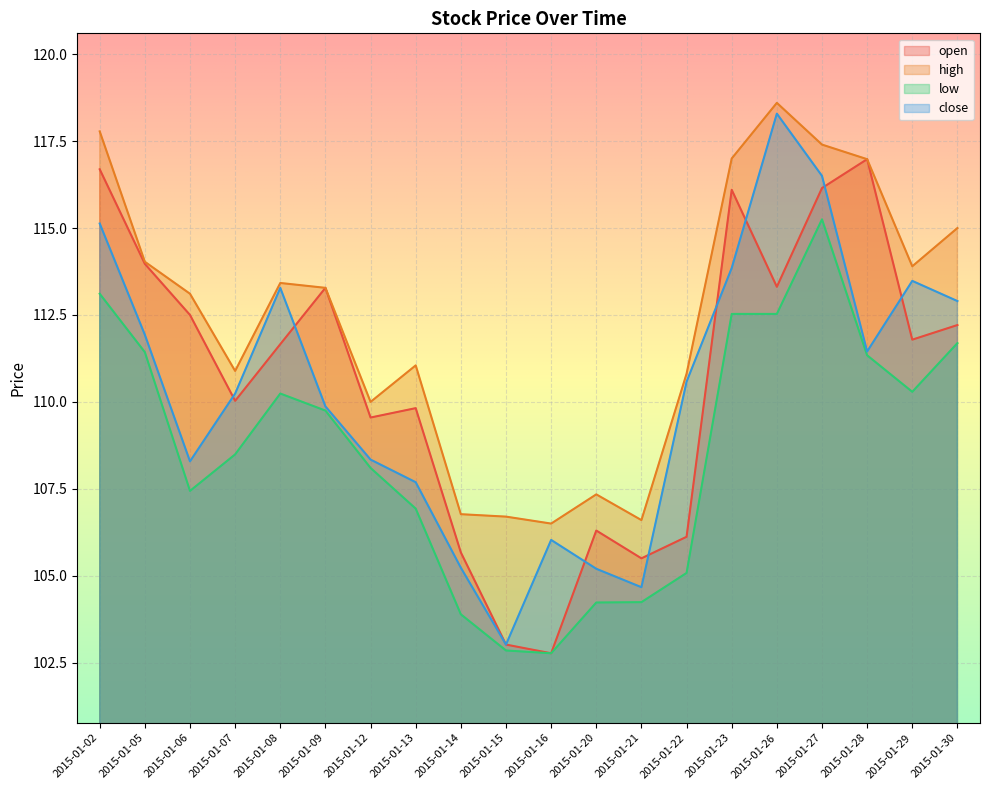

Count the number of data series in this chart.

4